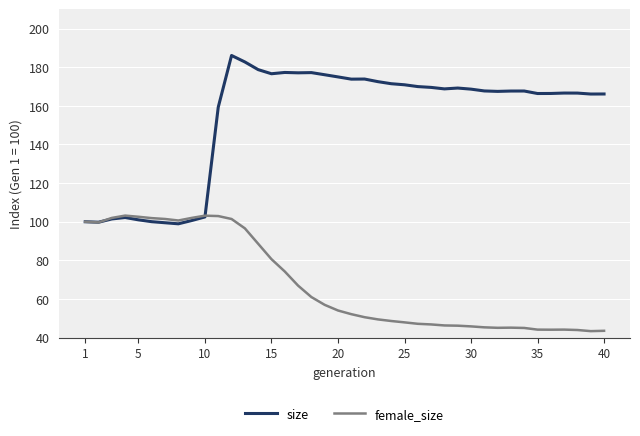

Which series has the largest total across all categories?

size